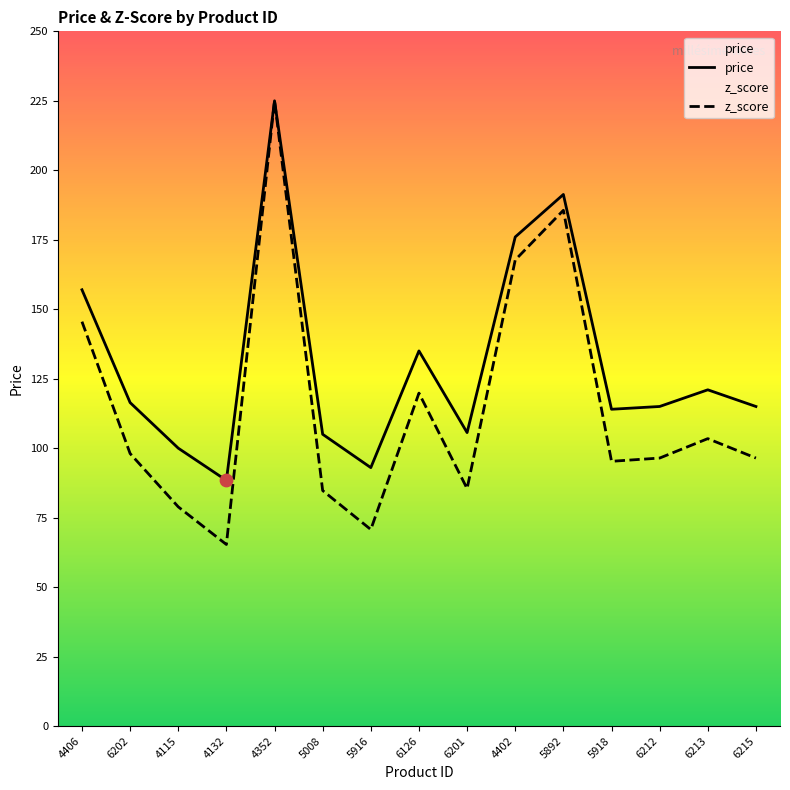

Which series has the largest total across all categories?

price